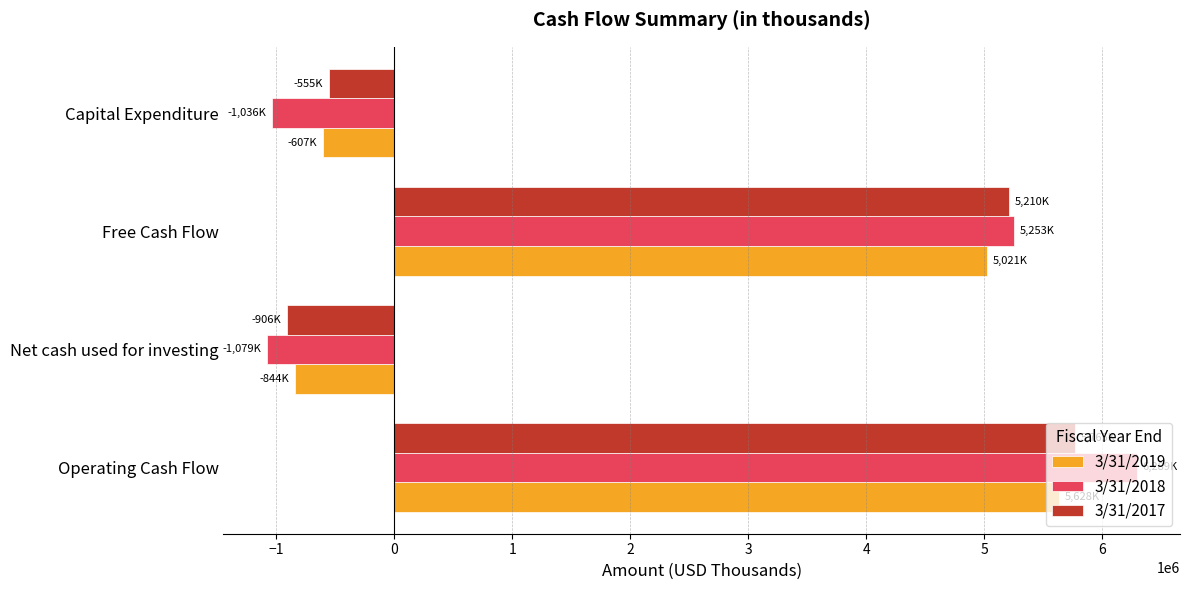

Which series changed the most between Net cash used for investing and Free Cash Flow?

3/31/2018